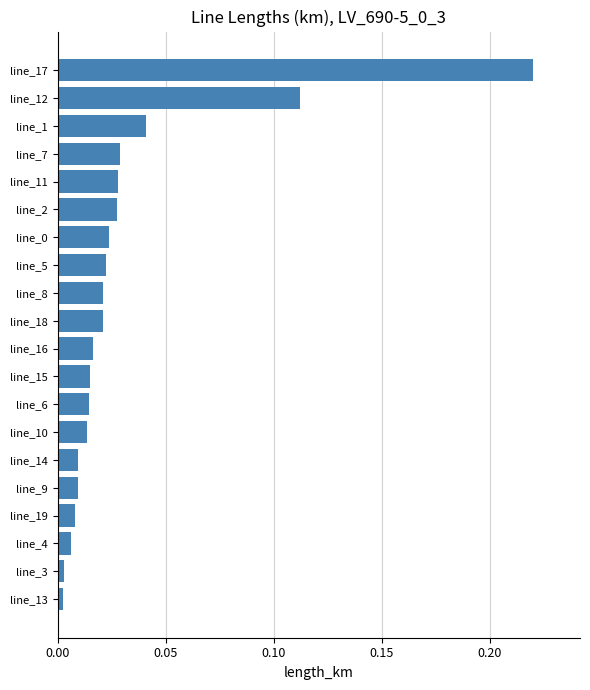

Between line_2 and line_15, which is larger?

line_2